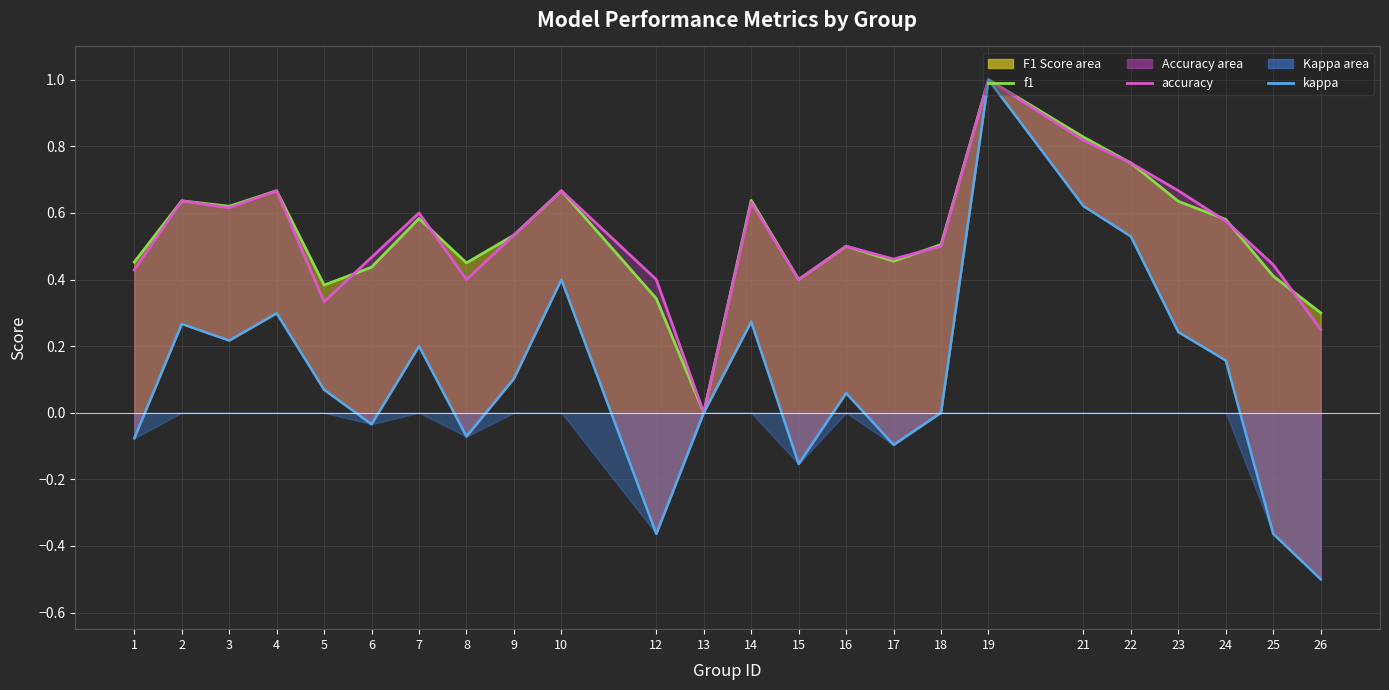

What is the average value of the f1 series?

0.5